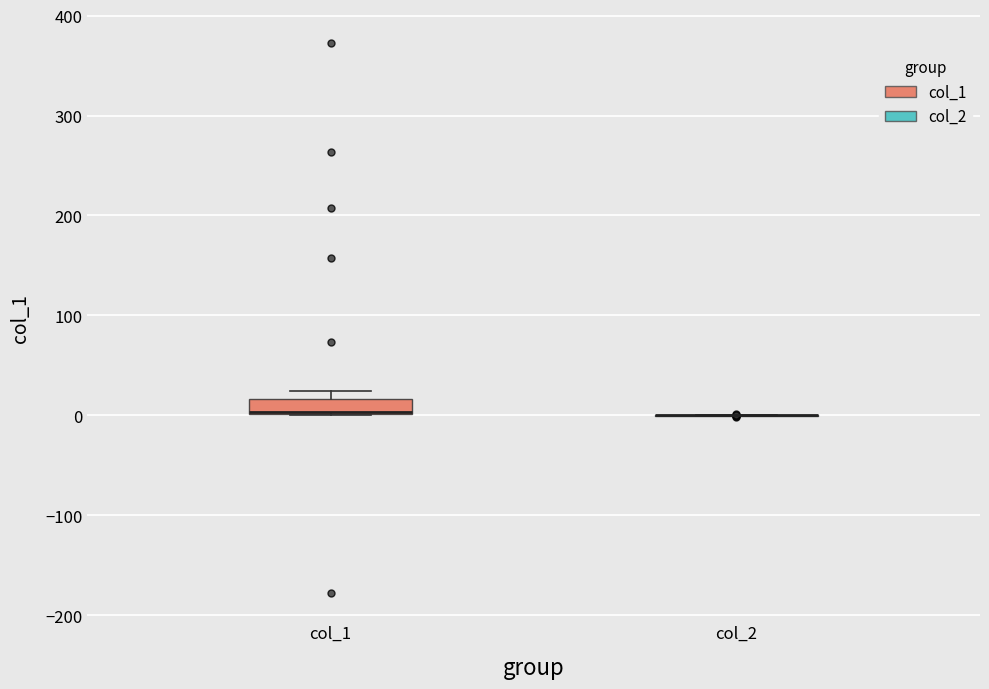

Where is the upper edge of the box for col_1 on the y-axis? The values are not printed on the chart, so give them approximately, as read against the axis.

20